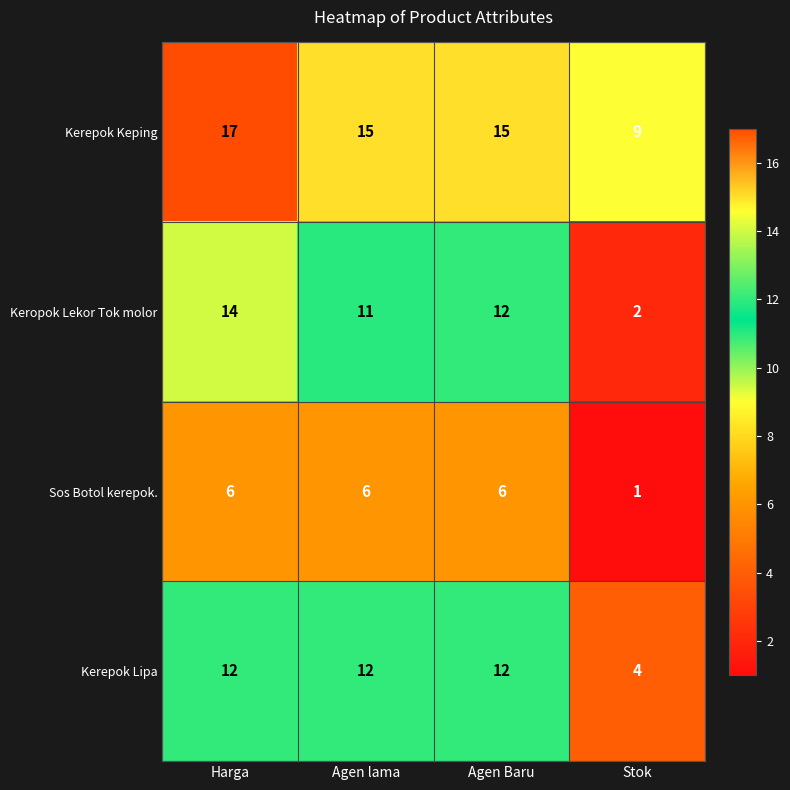

At which category is the sum across all series the highest?

Harga